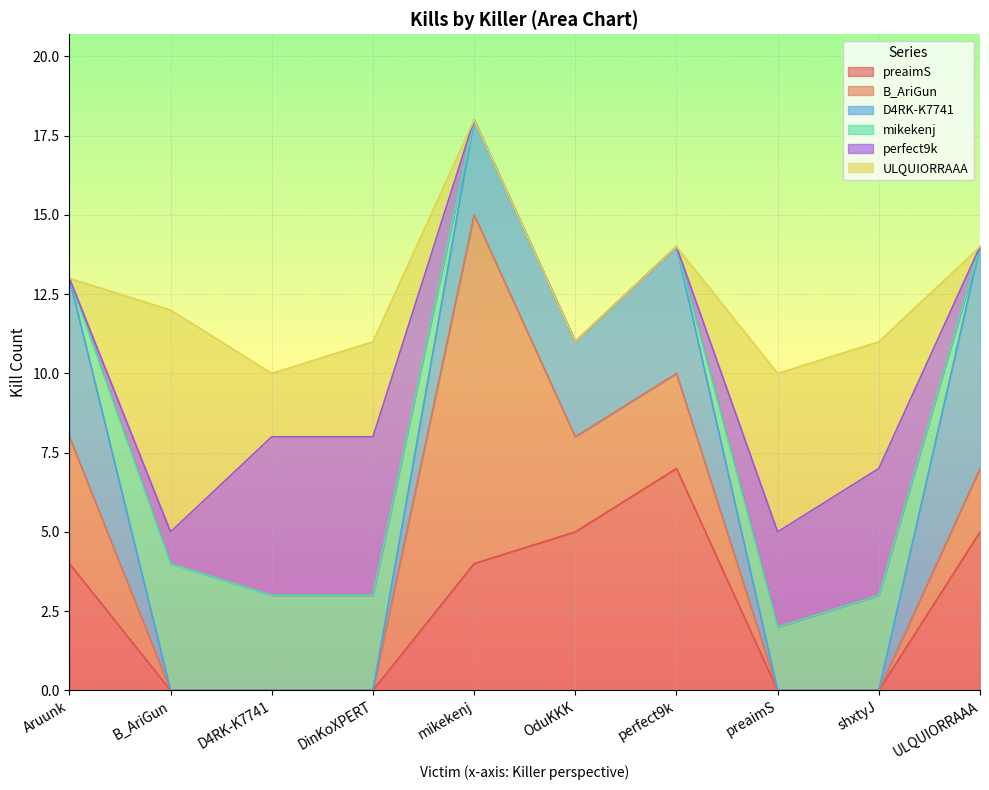

How many intersections are there between preaimS and B_AriGun?

1